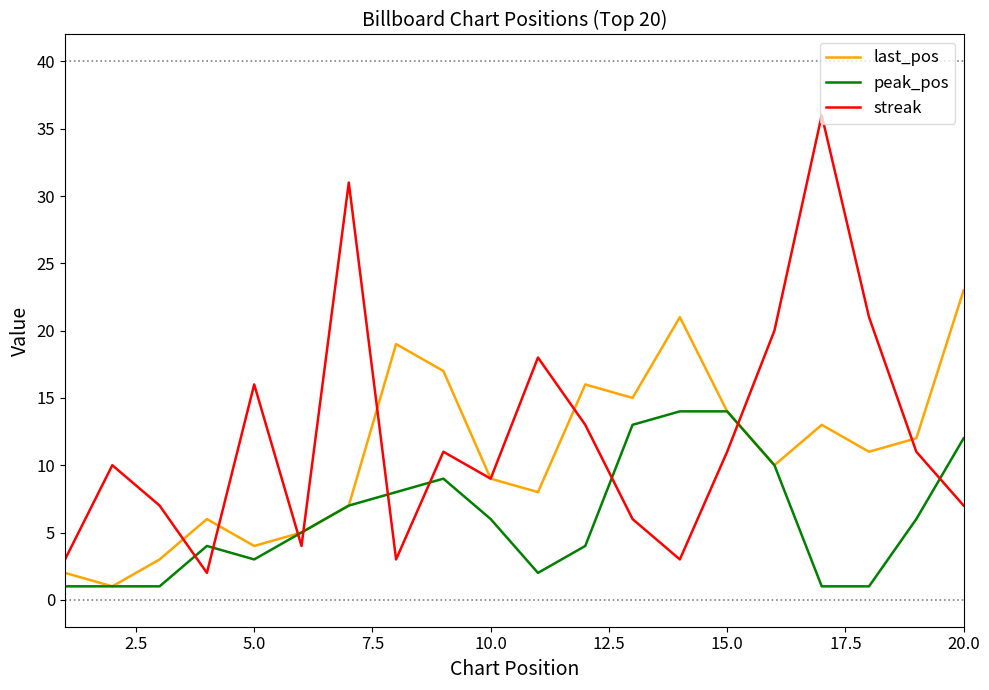

True or false: peak_pos and streak intersect in this chart.

True